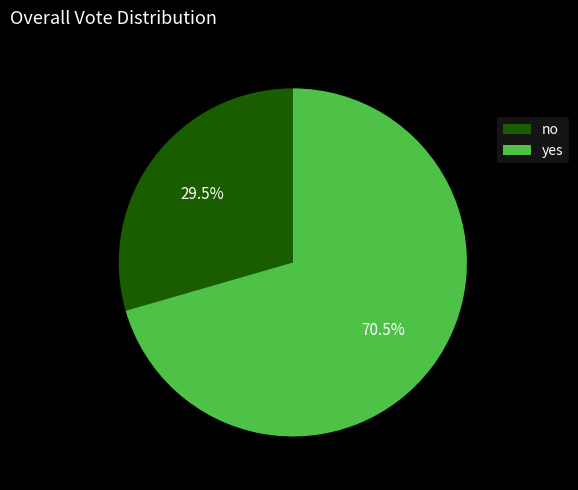

What is the ratio of the value at no to the value at yes?

0.4